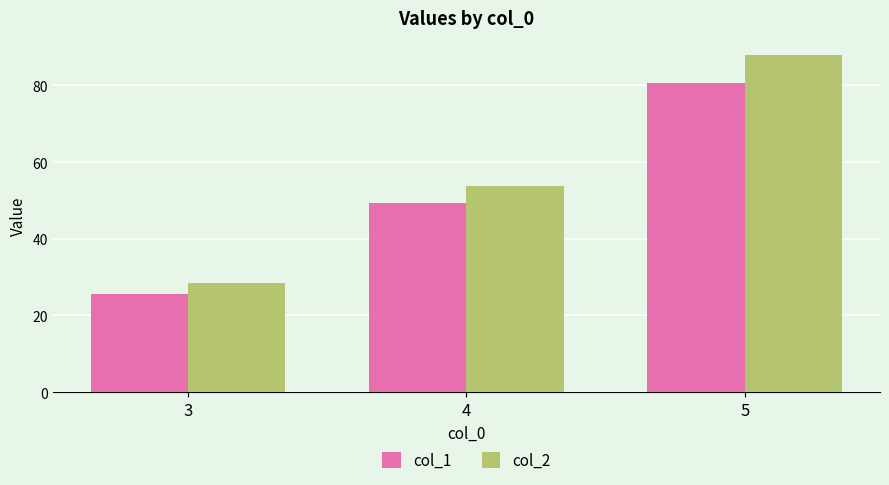

Read the col_2 value at 5.

88.0